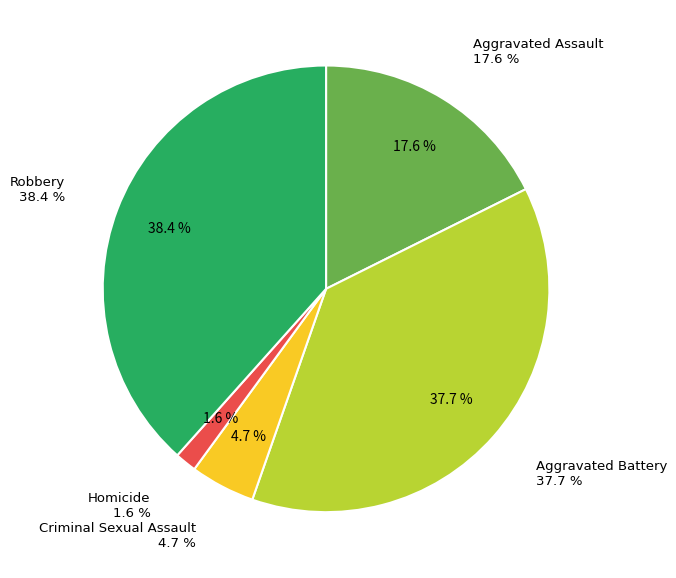

Count the number of slices in the pie.

5